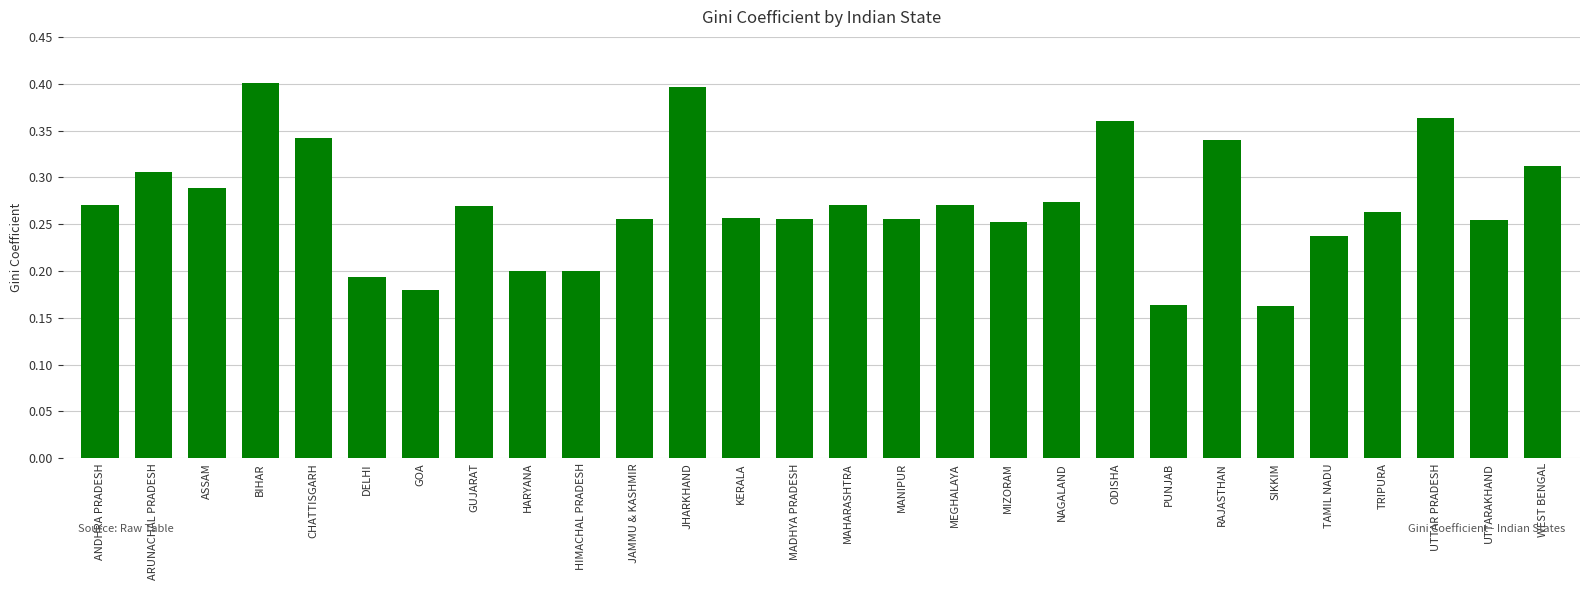

What is the sum of all values?

7.6